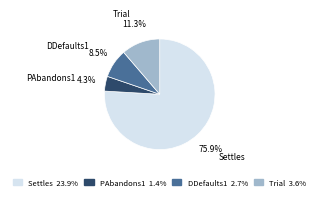

Rank the categories by value from highest to lowest.

Settles, Trial, DDefaults1, PAbandons1